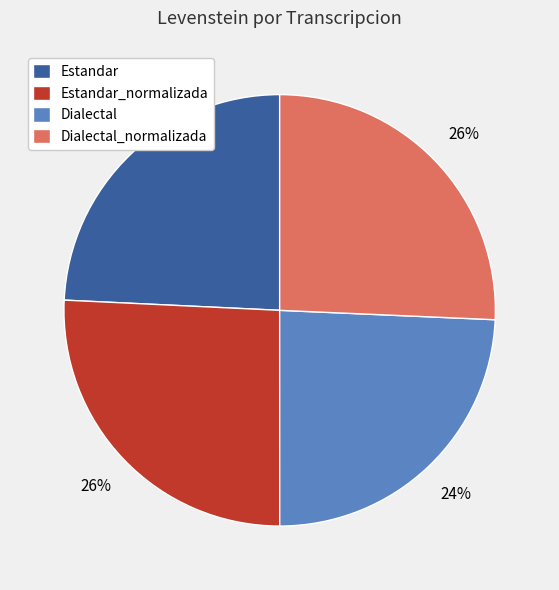

To the nearest percent, what is the average slice percentage?

25%